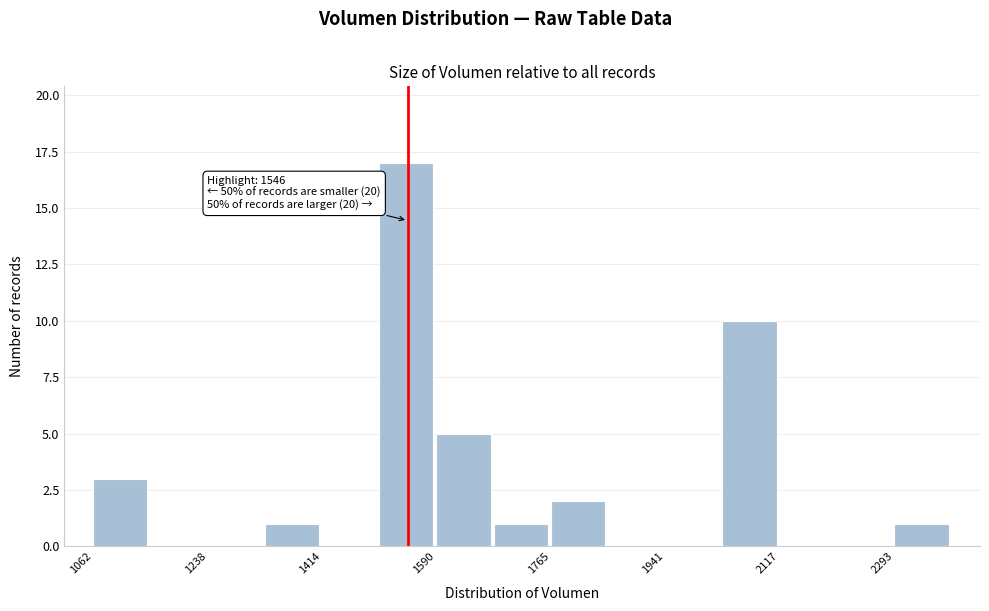

Which range on the x-axis has the tallest bar?

1500 to 1580